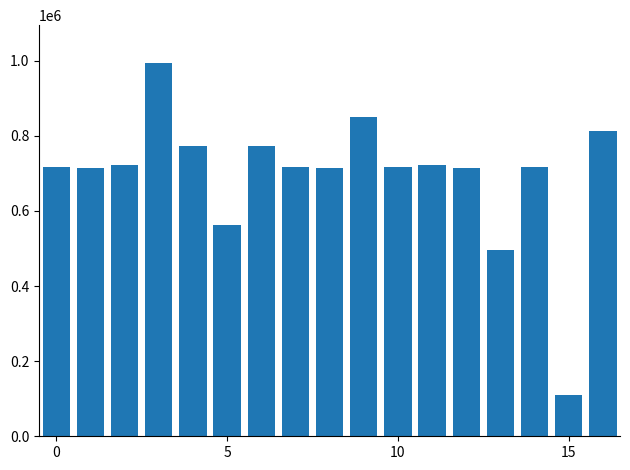

What is the average value?

695428